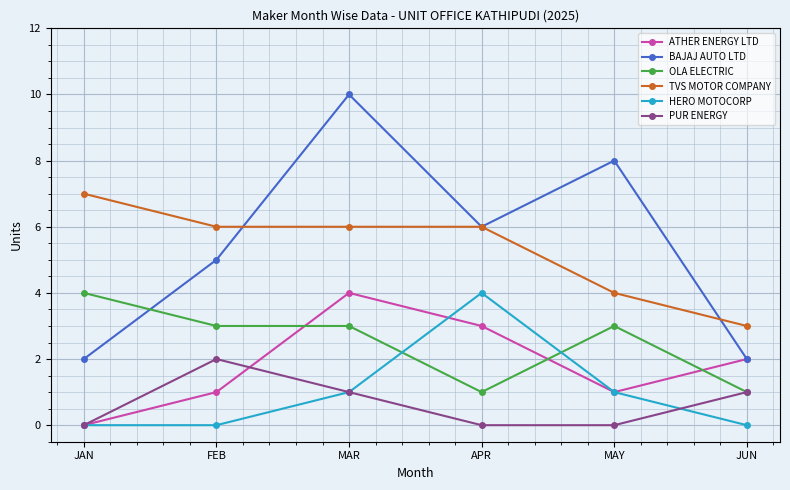

Which category has the highest value across all series?

MAR